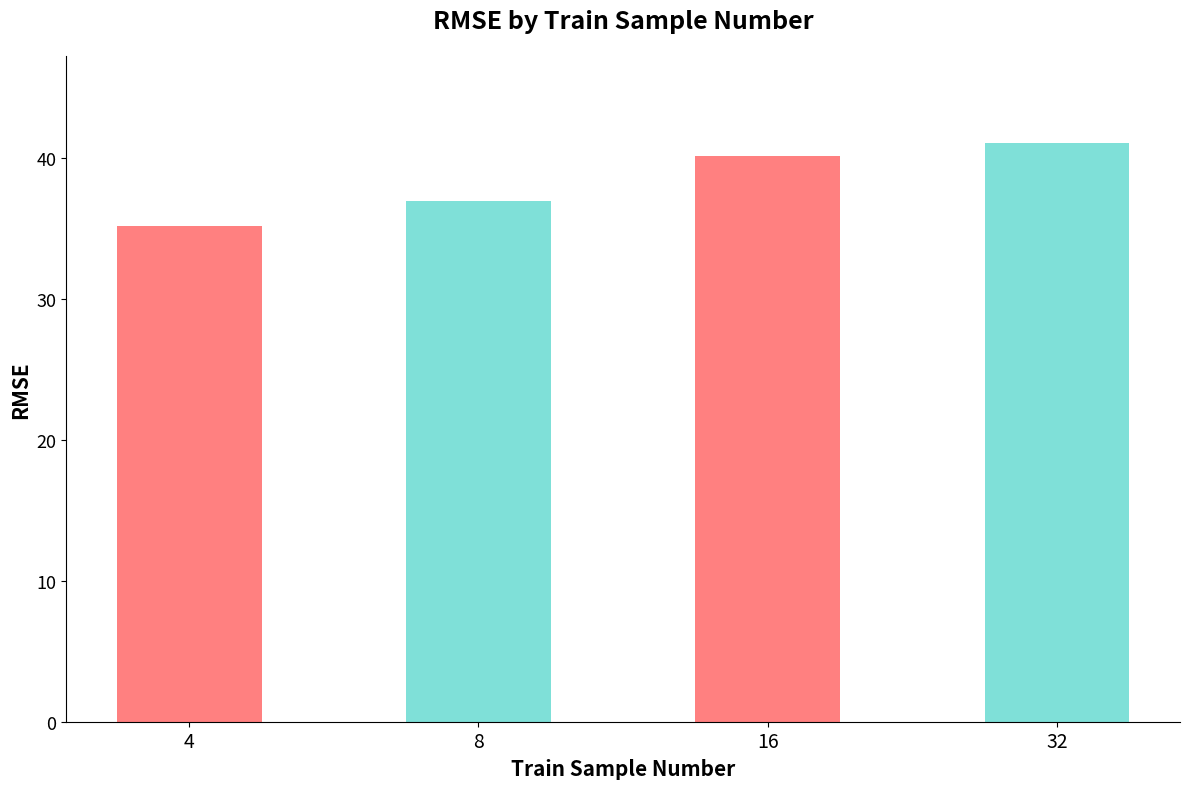

Which label corresponds to the largest value in the chart?

32